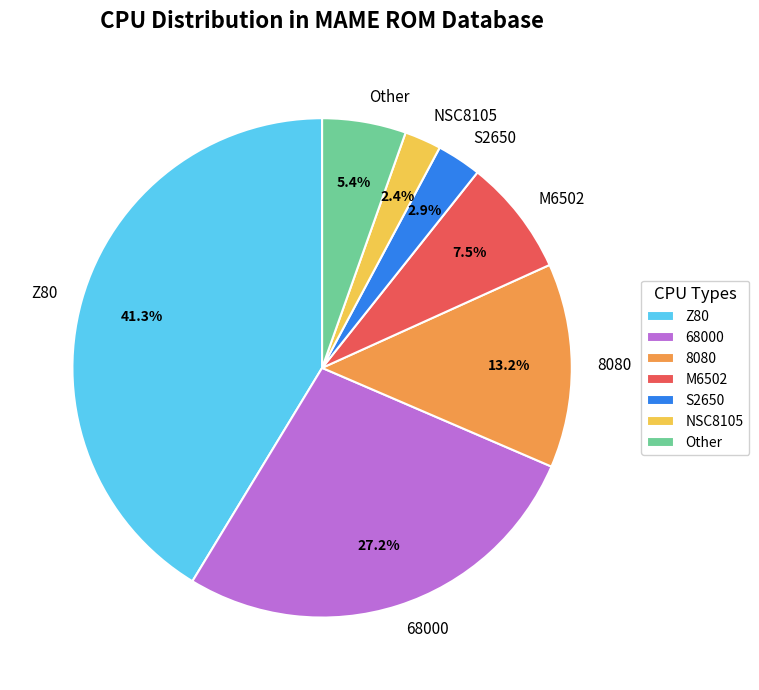

How many slices are in this pie chart?

7